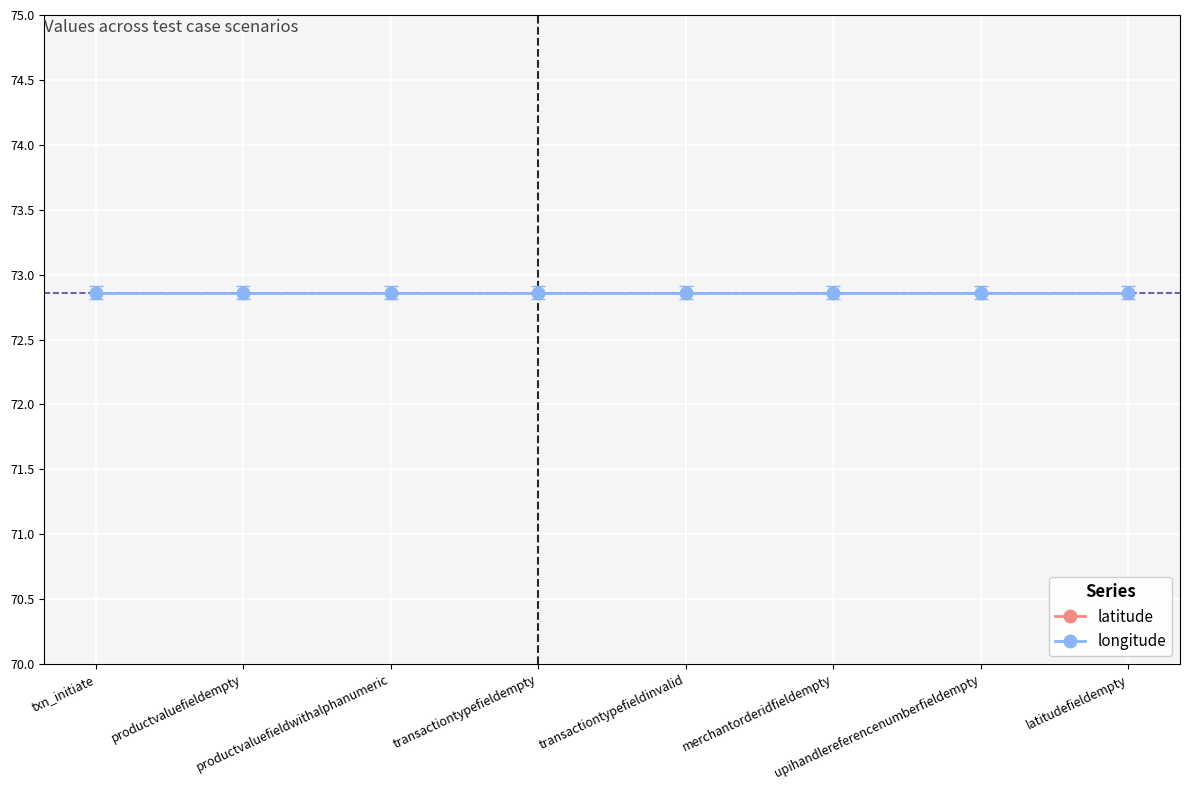

Which series has the largest range (max minus min)?

latitude